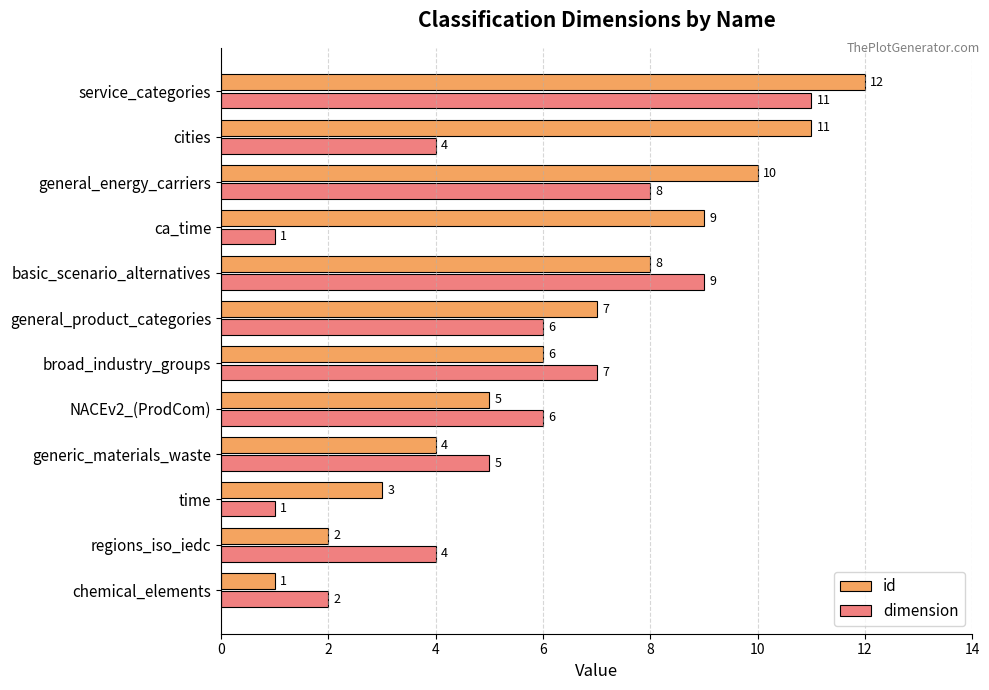

What is the highest value of the id series?

12